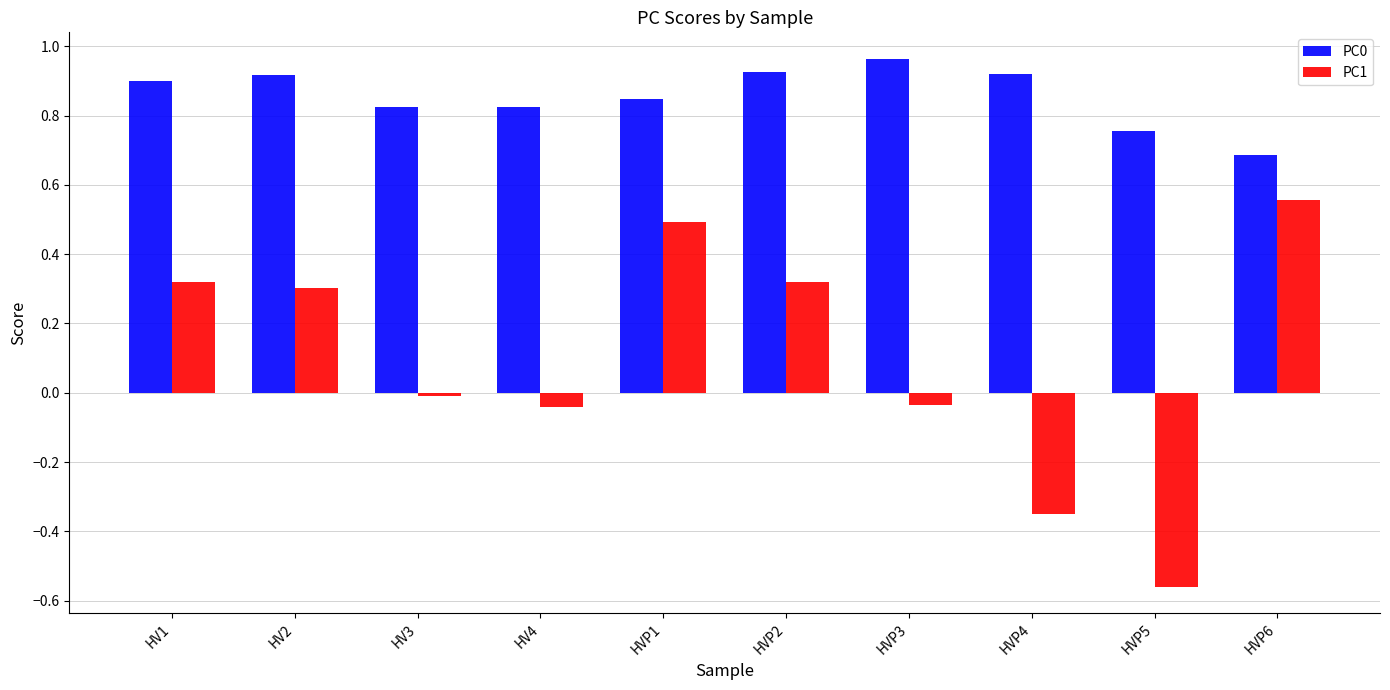

What is the lowest value of the PC0 series?

0.7